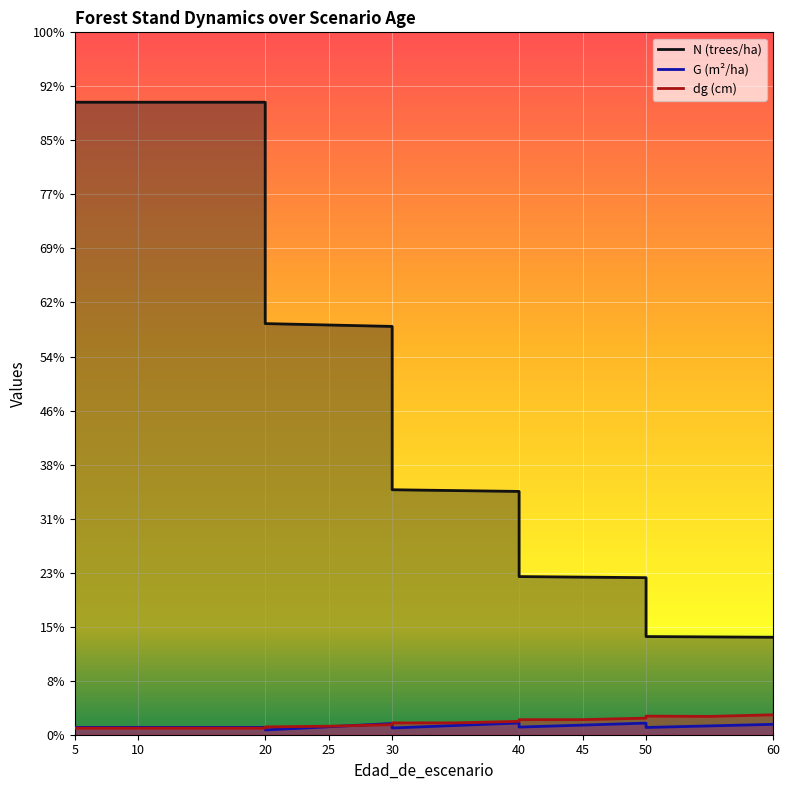

True or false: N has a value of 758.3 at 25.

True